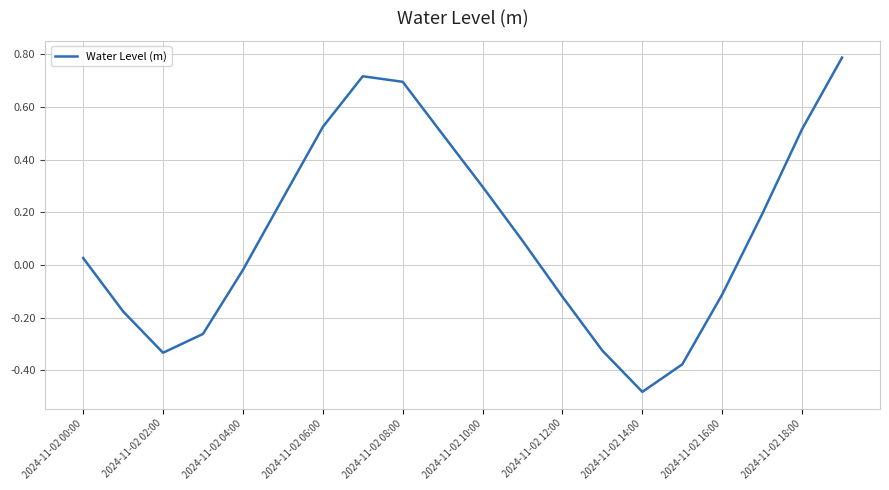

What is the greatest value displayed?

0.8